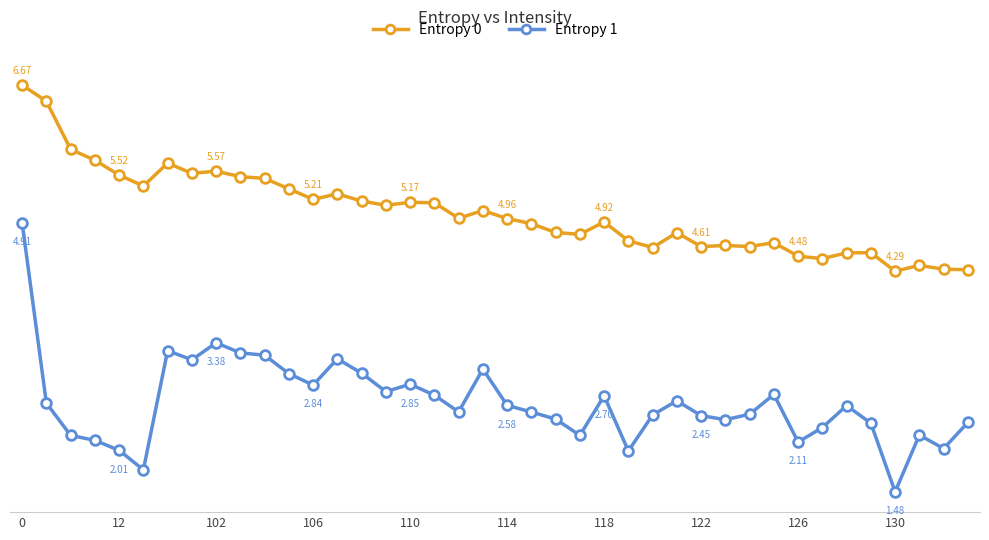

Is this an area chart (filled region under the line)?

No